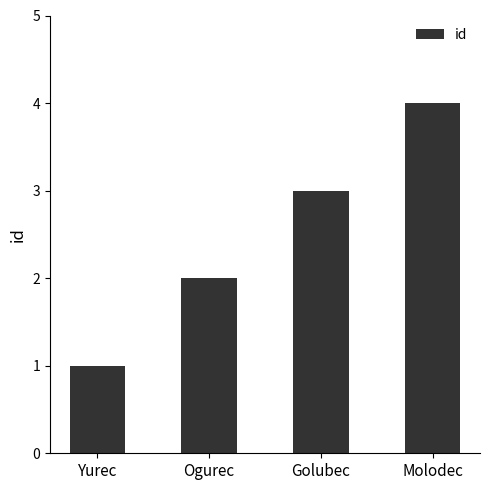

What is the greatest value displayed?

4